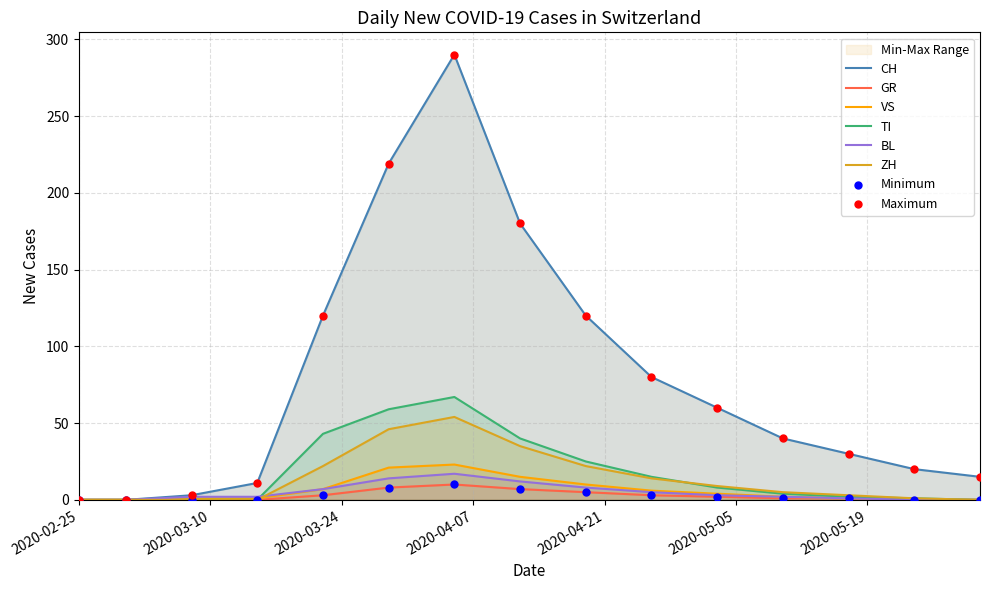

What are all the series names shown in the legend?

CH, GR, VS, TI, BL, ZH